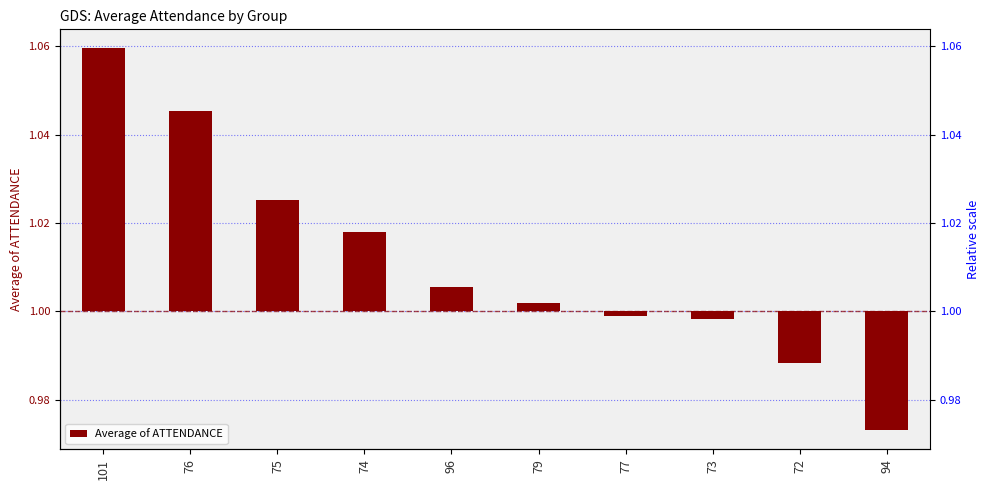

What position from the left is 73?

8